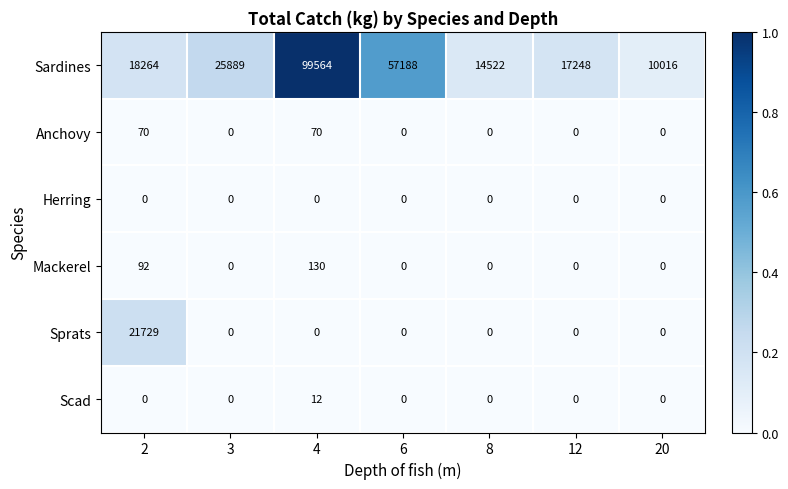

The value of Sprats at 8 is -14735. True or false?

False